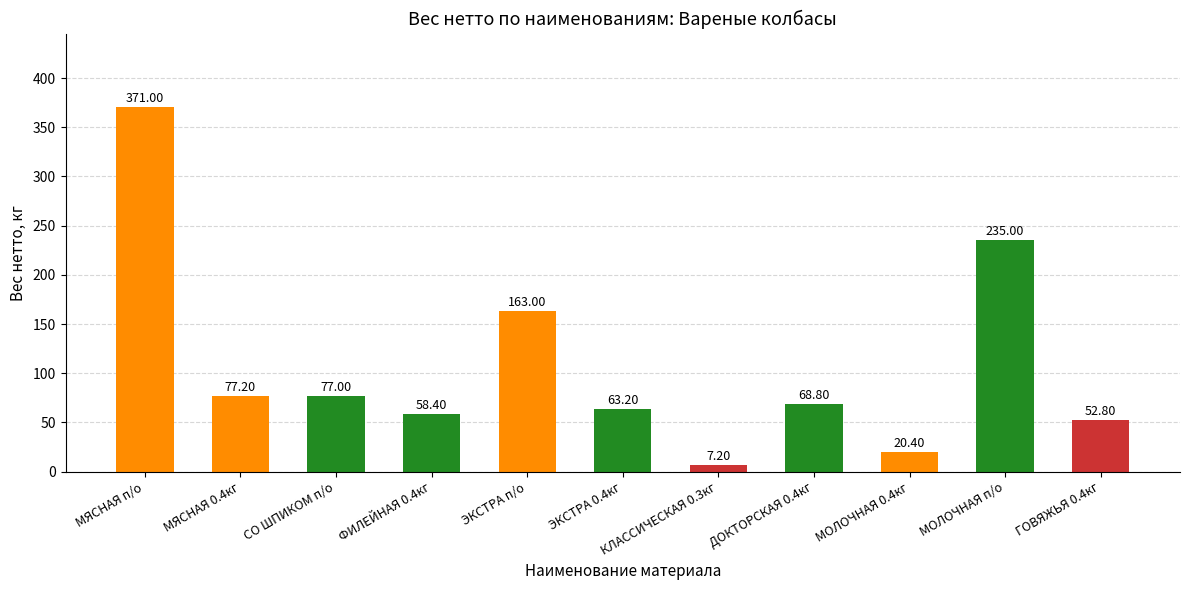

What is the label of the 8th bar from the left?

ДОКТОРСКАЯ 0.4кг